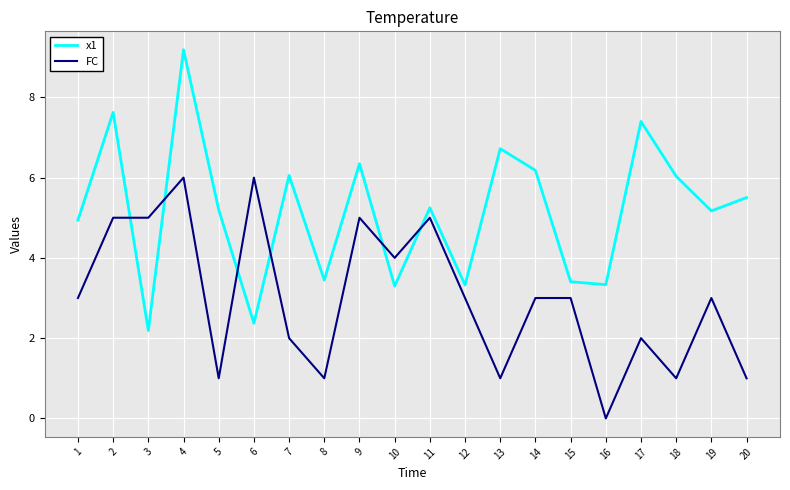

What is the approximate value of FC at 8?

1.0